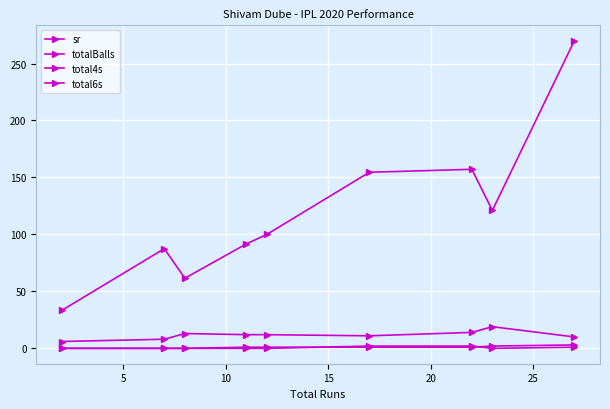

What is the sum of all total6s values?

9.0